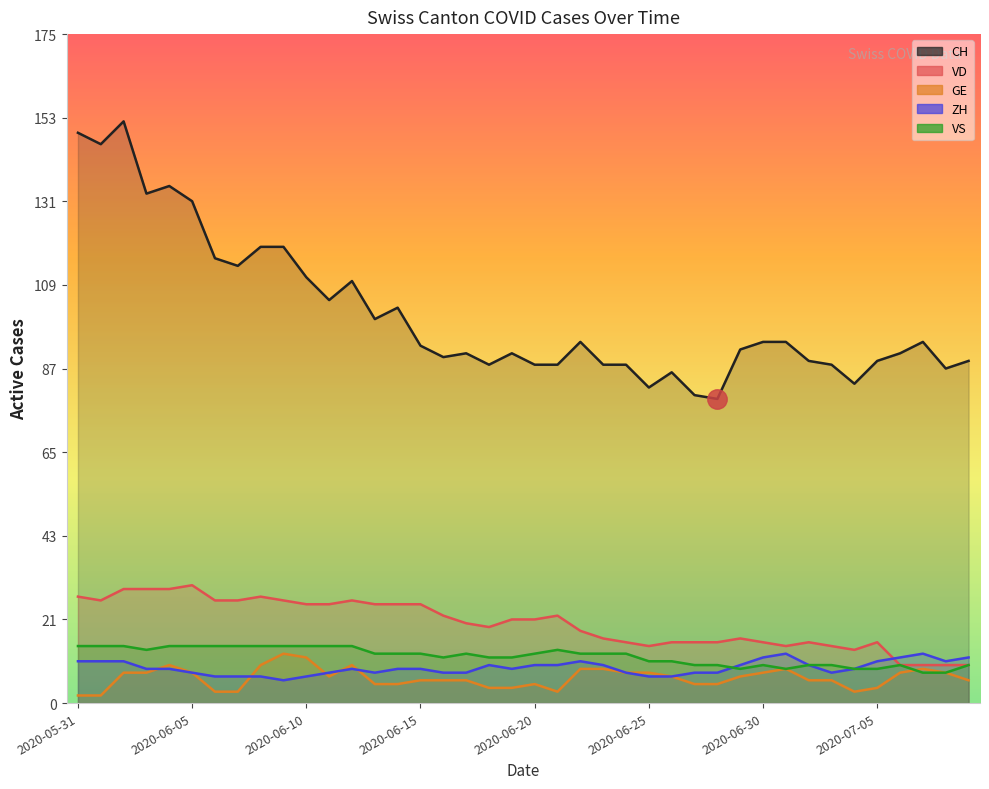

Which category has the lowest value in the ZH series?

2020-06-09